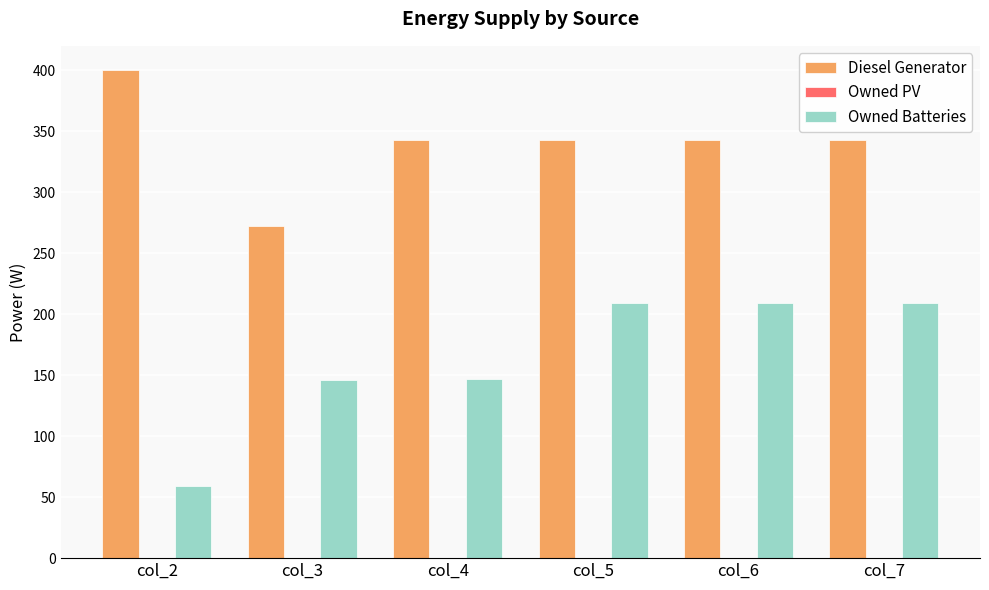

The value of Owned Batteries at col_6 is 282. True or false?

False